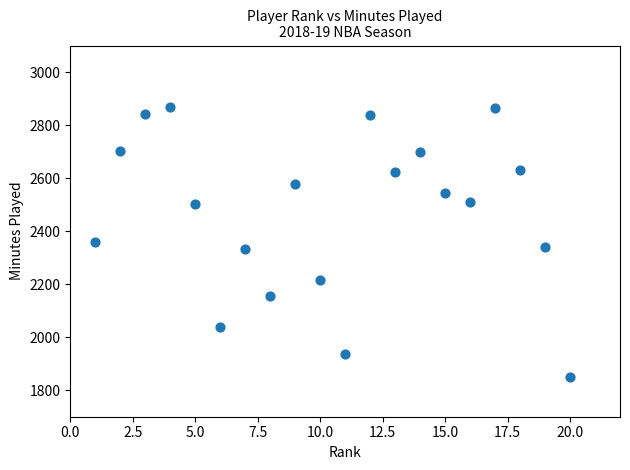

What is the range of X values (max minus min)?

19